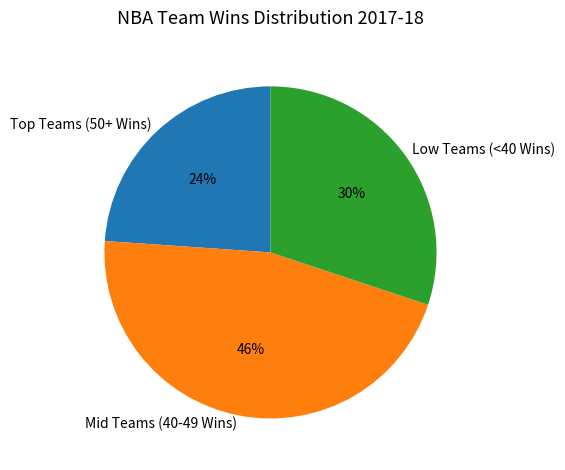

To the nearest percent, what portion does Low Teams (<40 Wins) represent?

30%